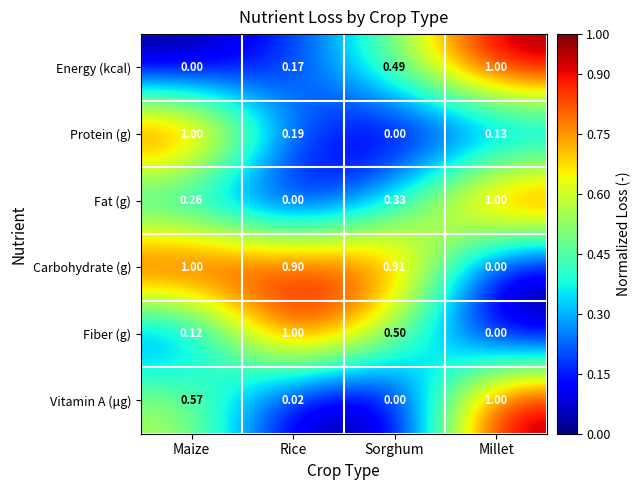

At which category is the sum across all series the highest?

Millet